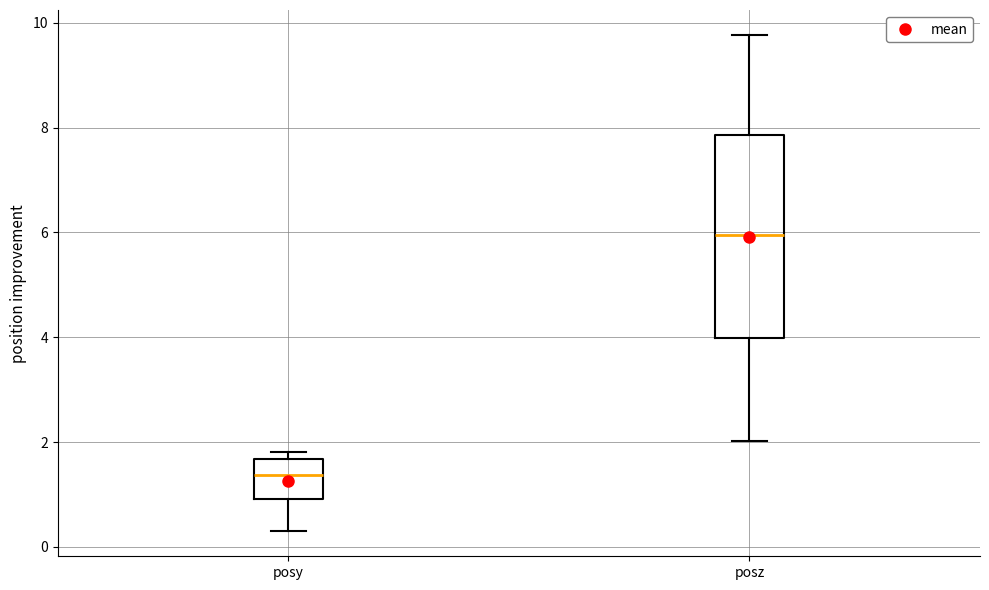

Which box's median line is the lowest?

posy